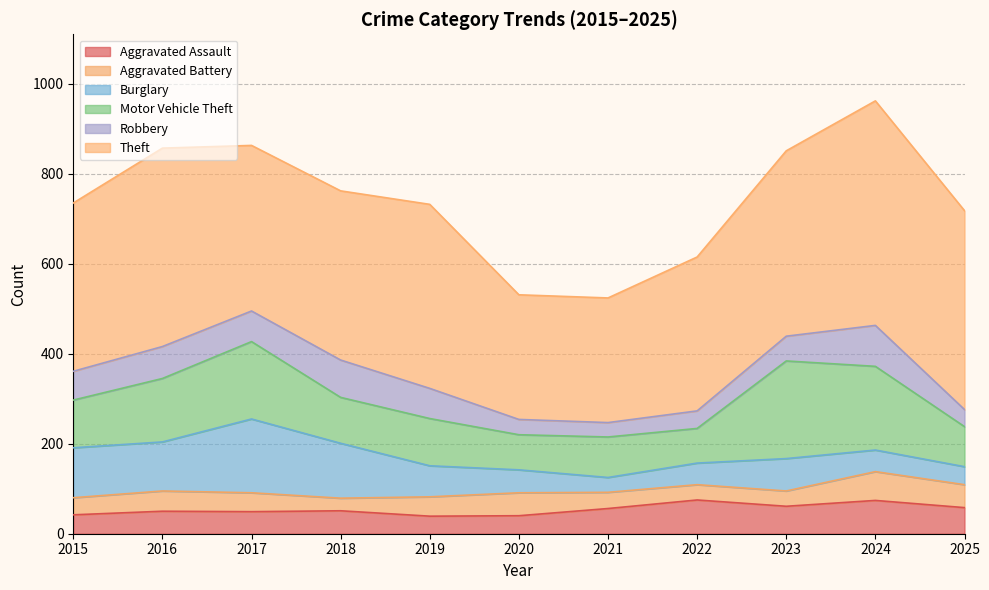

Which series has the largest total across all categories?

Theft